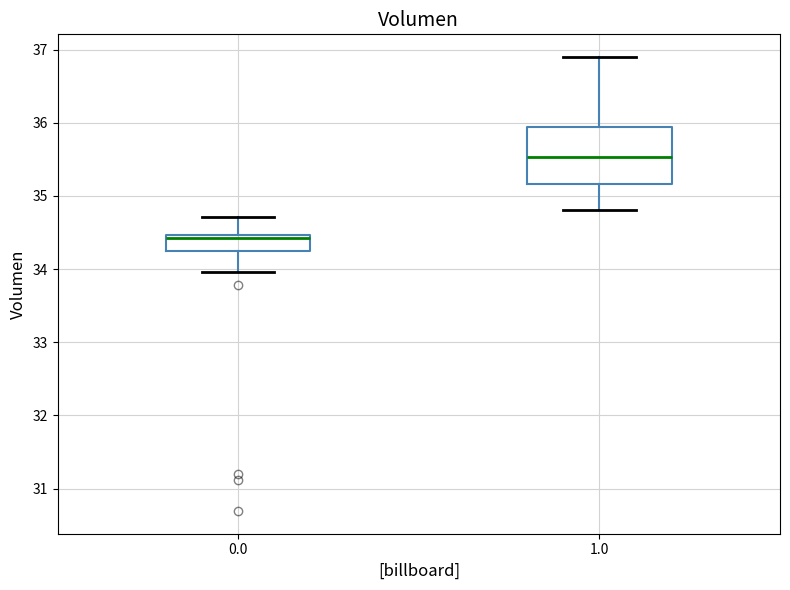

Reading left to right, transcribe this box plot: for each box, give where its median line is, the range the box spans, and where its two whiskers end, as read against the y-axis. The values are not printed on the chart, so give them approximately, as read against the axis.

0.0: median 34.4, box 34.2 to 34.5, whiskers 34.0 to 34.7
1.0: median 35.5, box 35.2 to 35.9, whiskers 34.8 to 36.9